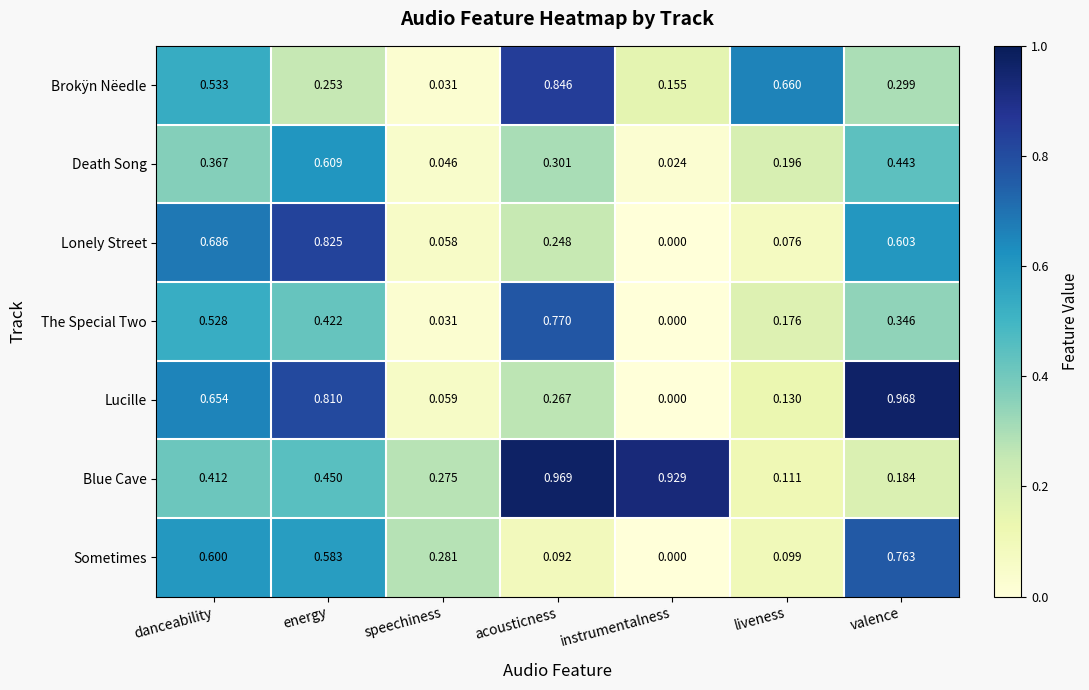

Which series changed the most between danceability and acousticness?

Blue Cave